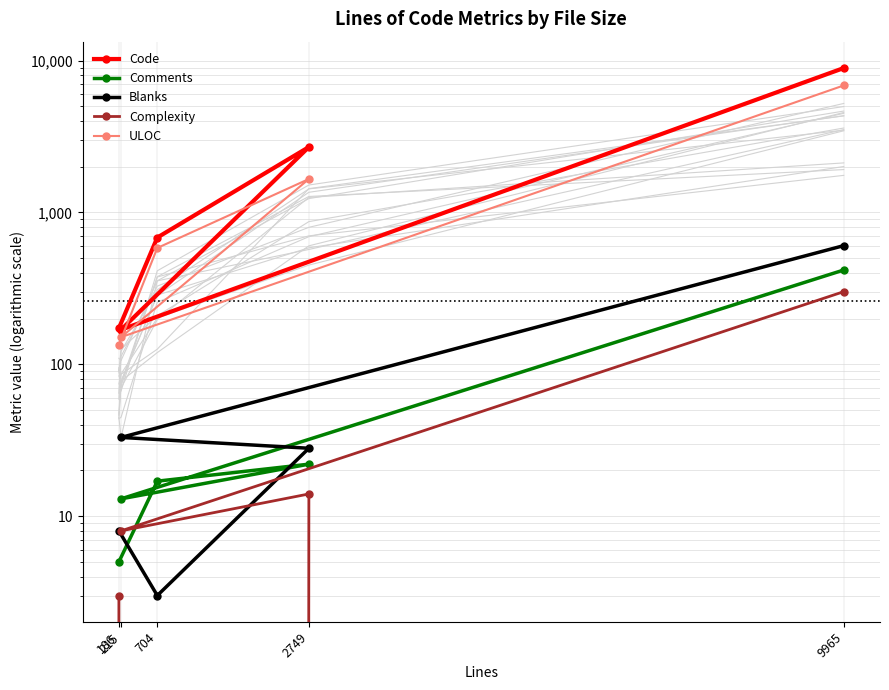

Is the value of Comments at 186 greater than the value of Complexity at 704?

Yes